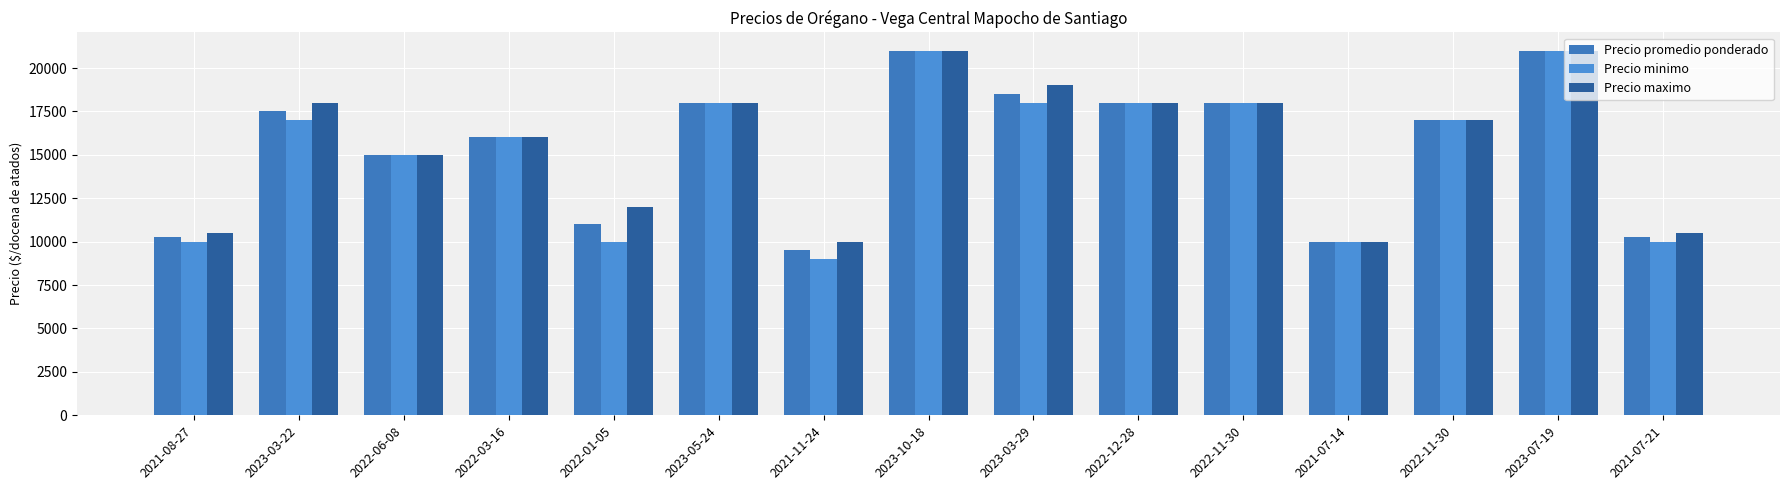

What are all the series names shown in the legend?

Precio promedio ponderado, Precio minimo, Precio maximo